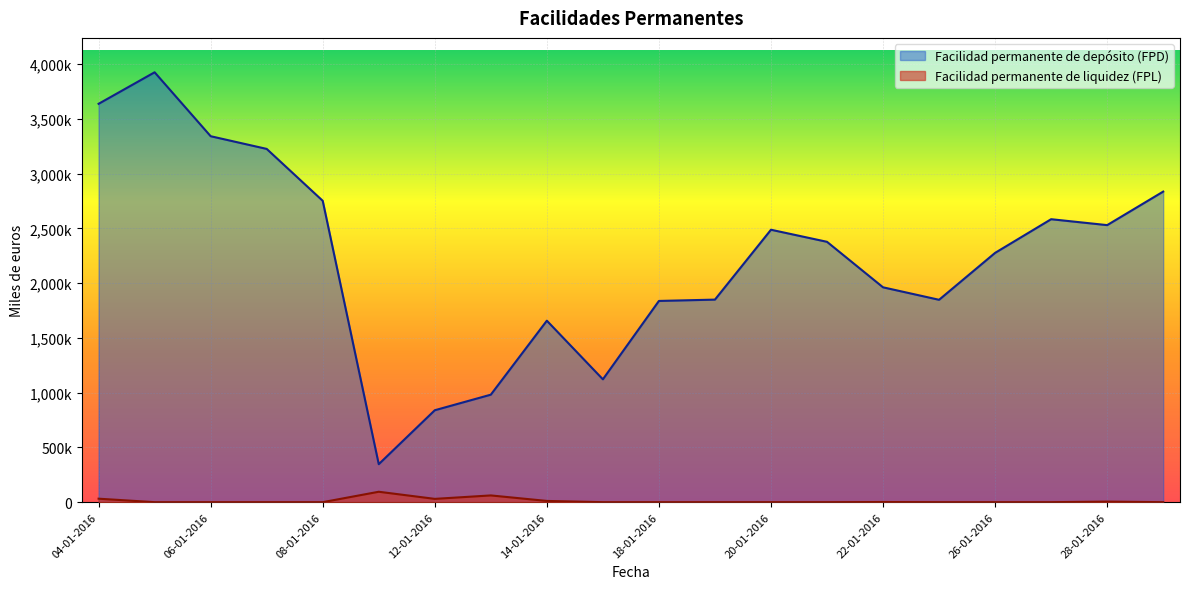

What is the maximum value shown in the chart?

3924200